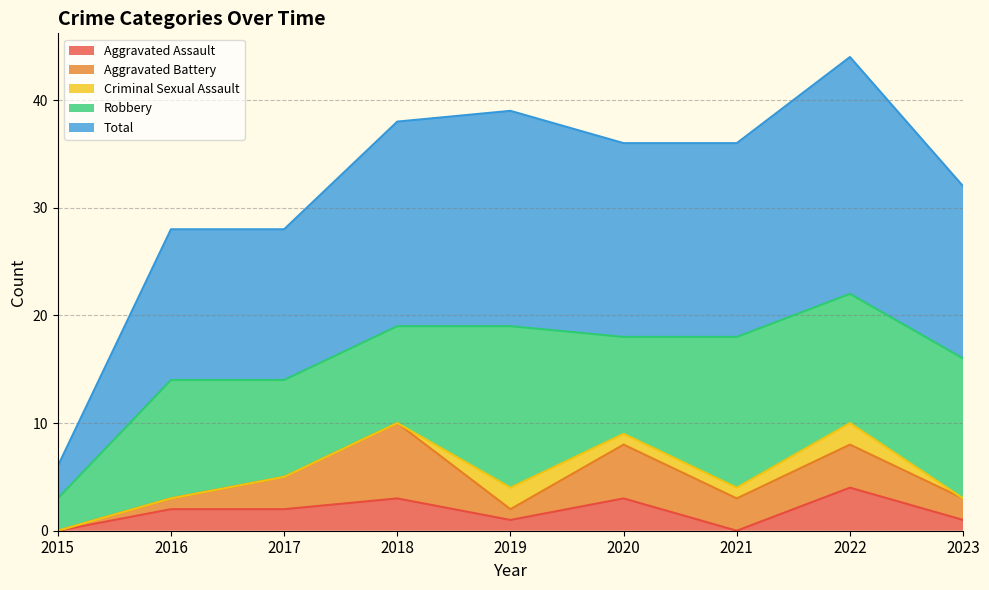

Reading left to right, what are all the values shown in this chart?

Aggravated Assault: 2015=0	2016=2	2017=2	2018=3	2019=1	2020=3	2021=0	2022=4	2023=1
Aggravated Battery: 2015=0	2016=1	2017=3	2018=7	2019=1	2020=5	2021=3	2022=4	2023=2
Criminal Sexual Assault: 2015=0	2016=0	2017=0	2018=0	2019=2	2020=1	2021=1	2022=2	2023=0
Robbery: 2015=3	2016=11	2017=9	2018=9	2019=15	2020=9	2021=14	2022=12	2023=13
Total: 2015=3	2016=14	2017=14	2018=19	2019=20	2020=18	2021=18	2022=22	2023=16